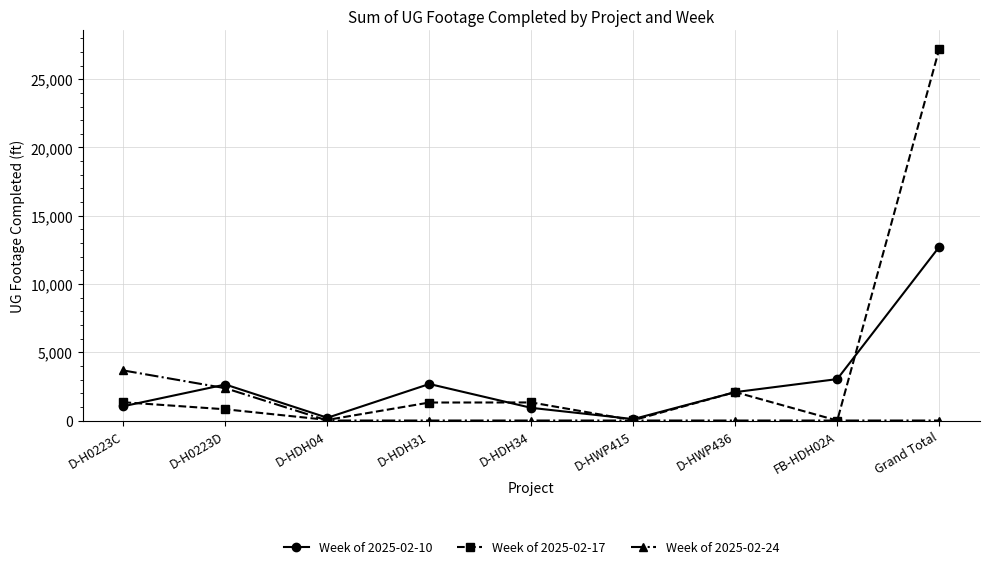

Between which two adjacent categories do Week of 2025-02-24 and Week of 2025-02-10 first intersect?

D-H0223C and D-H0223D